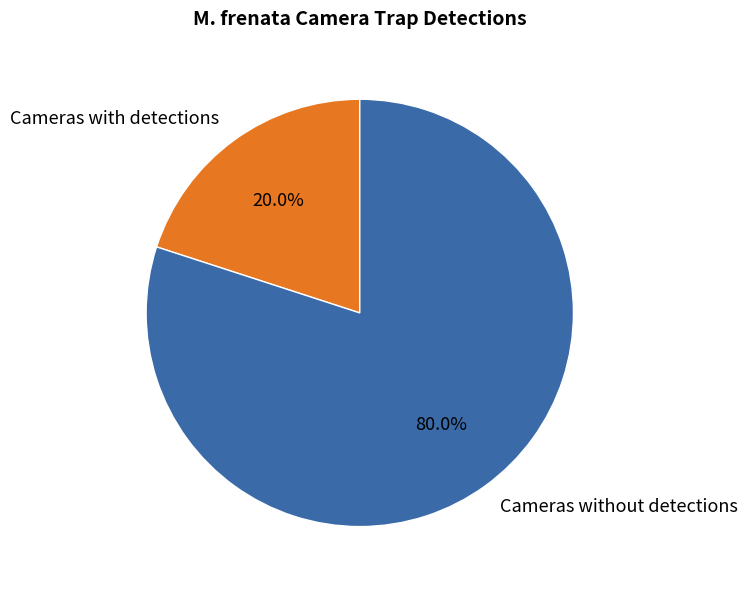

What percentage is NOT represented by Cameras without detections?

20.0%